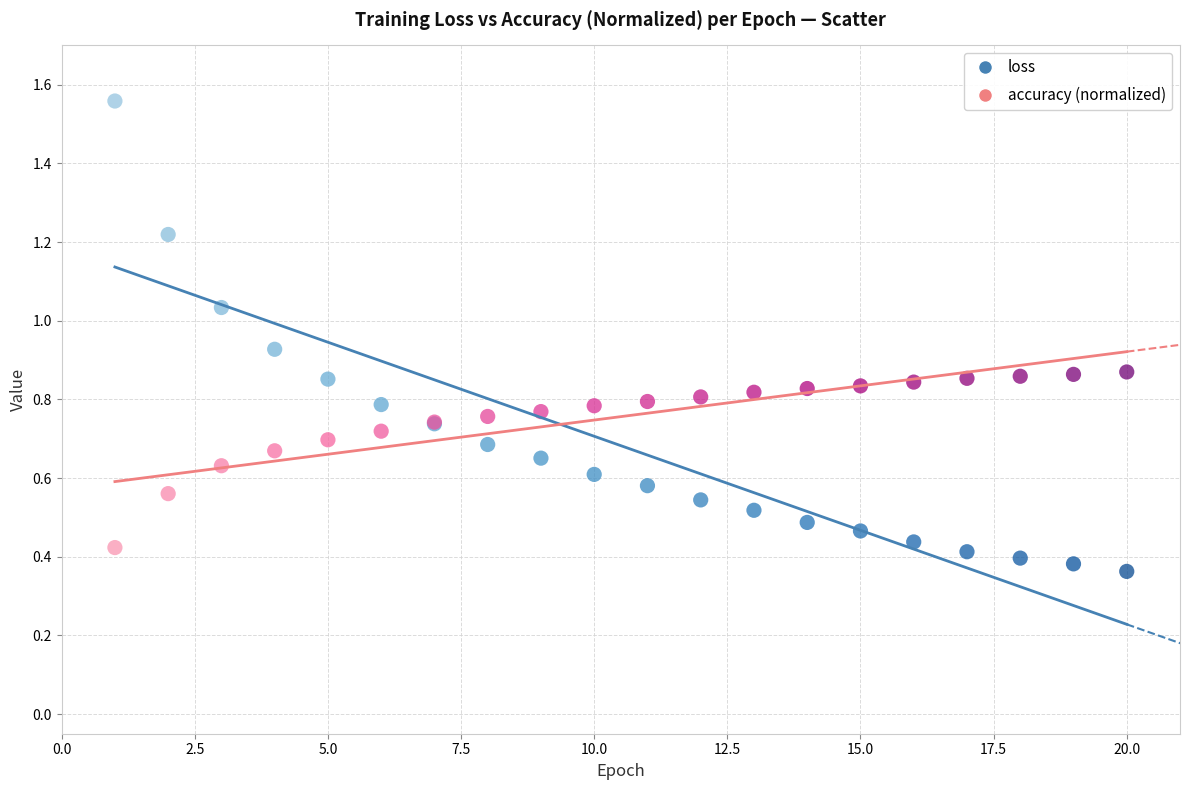

What is the X range (max minus min) for the scatter plot?

19.0